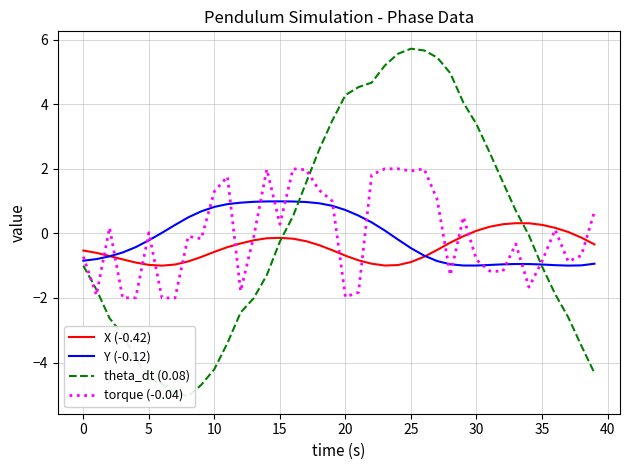

What is the difference between the highest and lowest values at 13?

3.0